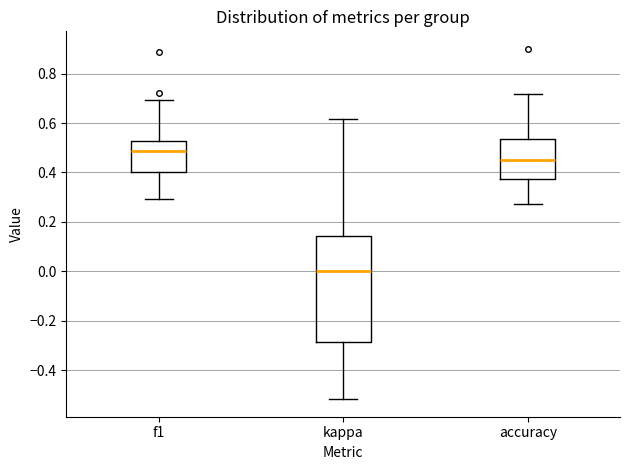

Where is the lower edge of the box for kappa on the y-axis? The values are not printed on the chart, so give them approximately, as read against the axis.

-0.28